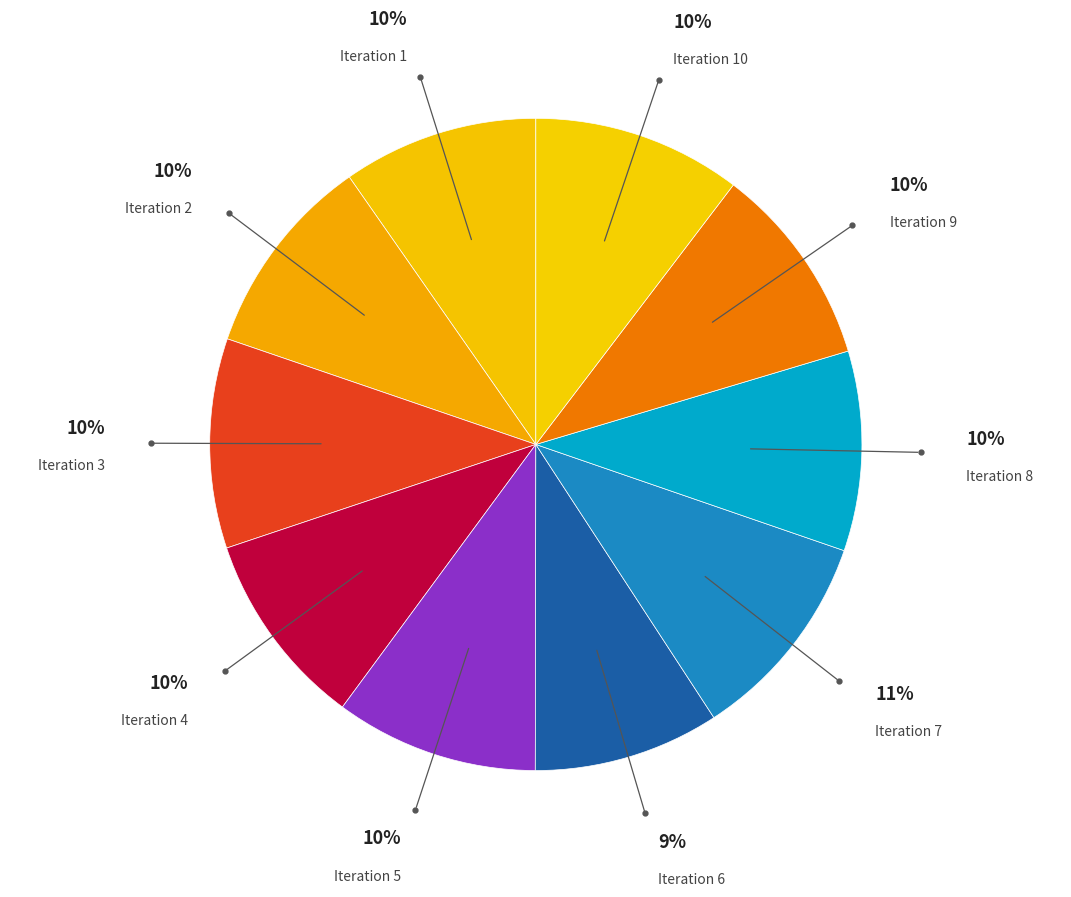

Count the number of slices in the pie.

10